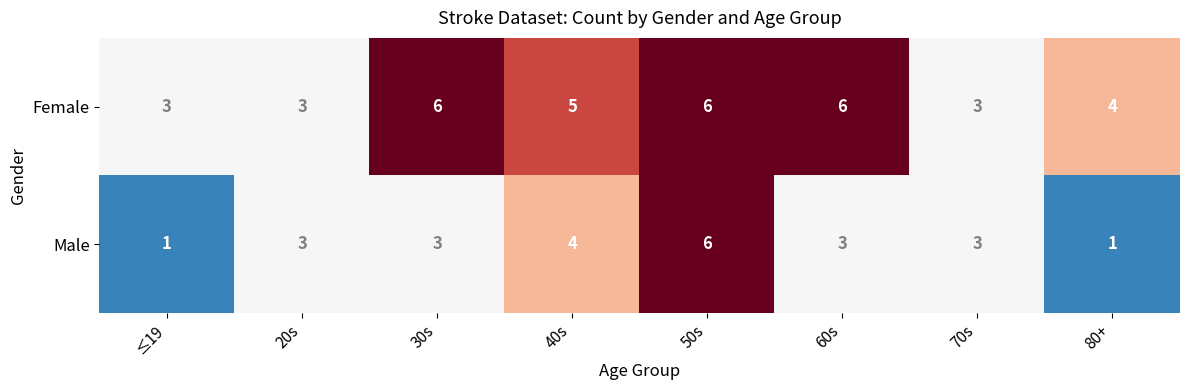

Between 60s and 70s, which series saw the biggest shift?

Female